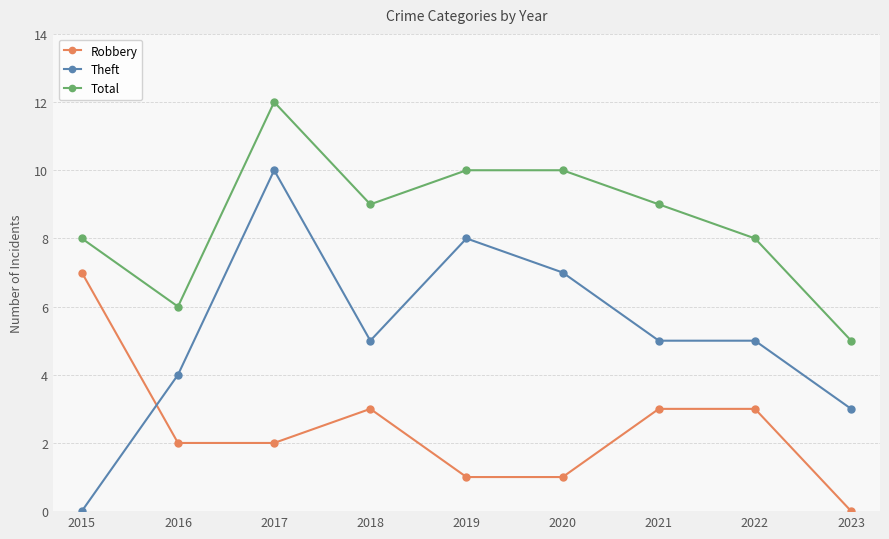

Does the chart display data point markers on the line(s)?

Yes